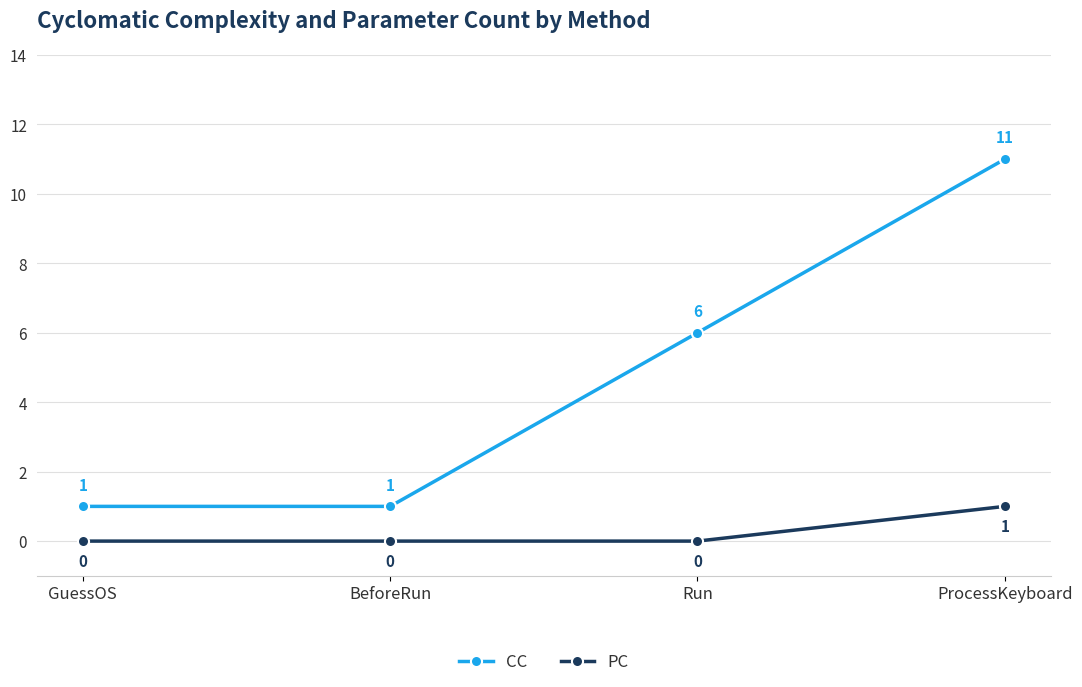

What is the difference between the CC values at GuessOS and Run?

5